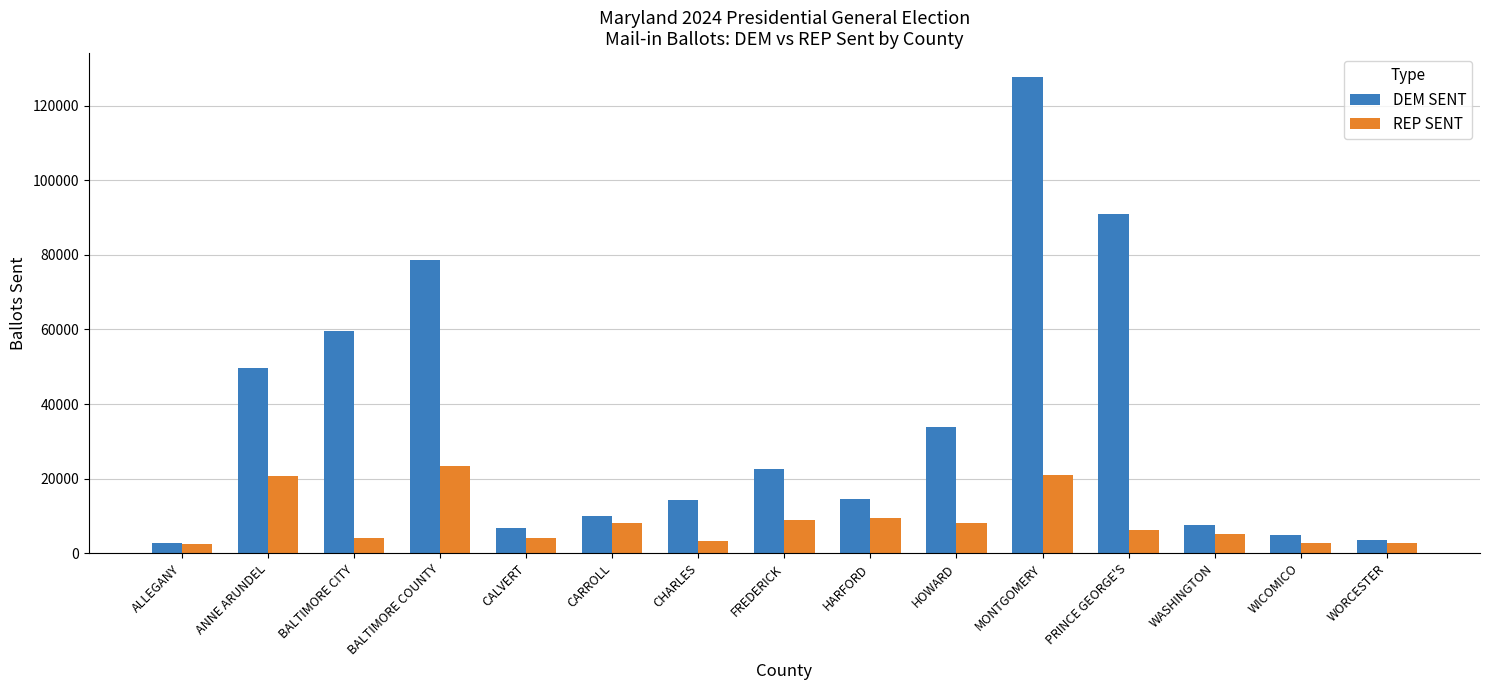

What is the value of the DEM SENT bar at the 12th from the left?

91012